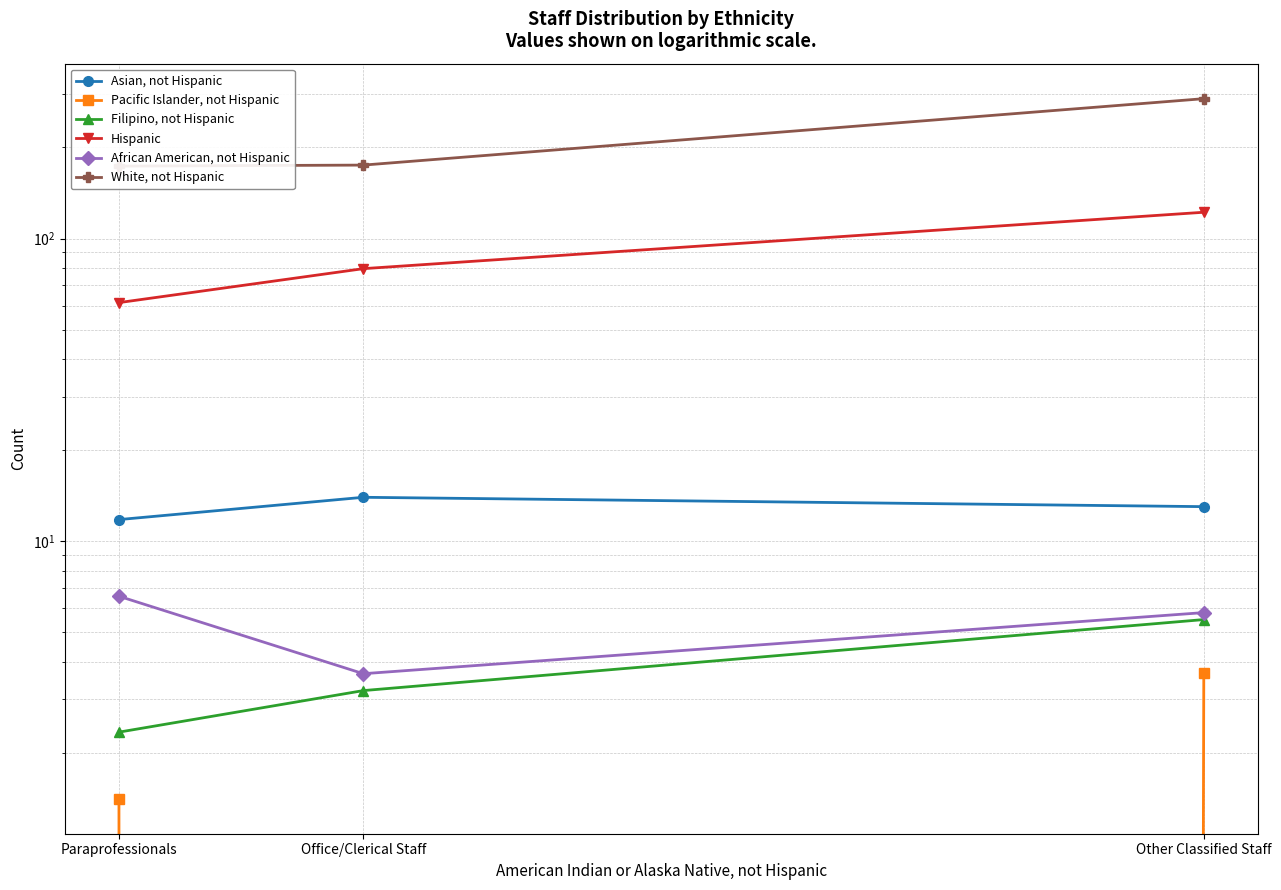

What is the sum of the White, not Hispanic values at Paraprofessionals and Office/Clerical Staff?

348.5